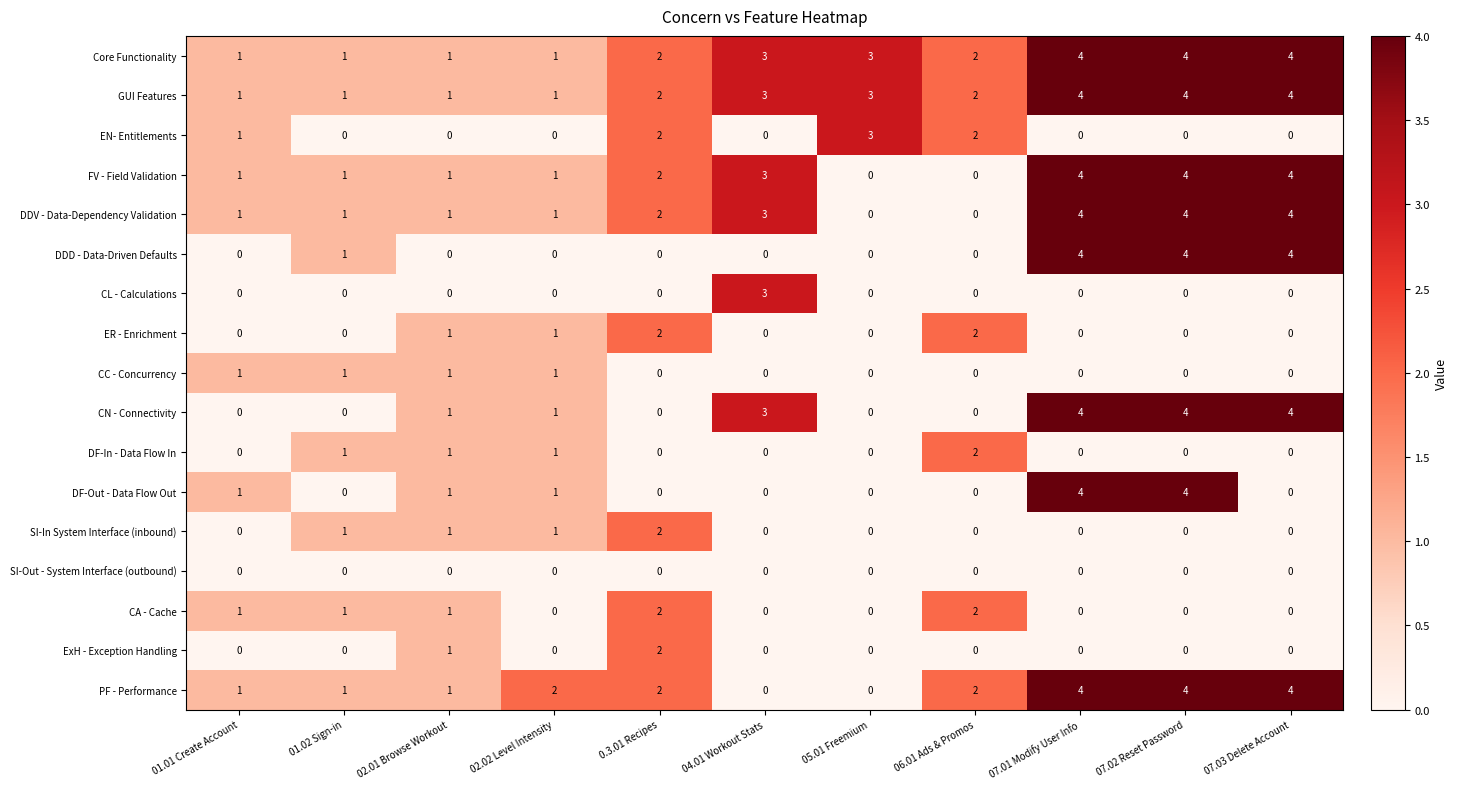

The DDD - Data-Driven Defaults series shows 0 at 04.01 Workout Stats. True or false?

True